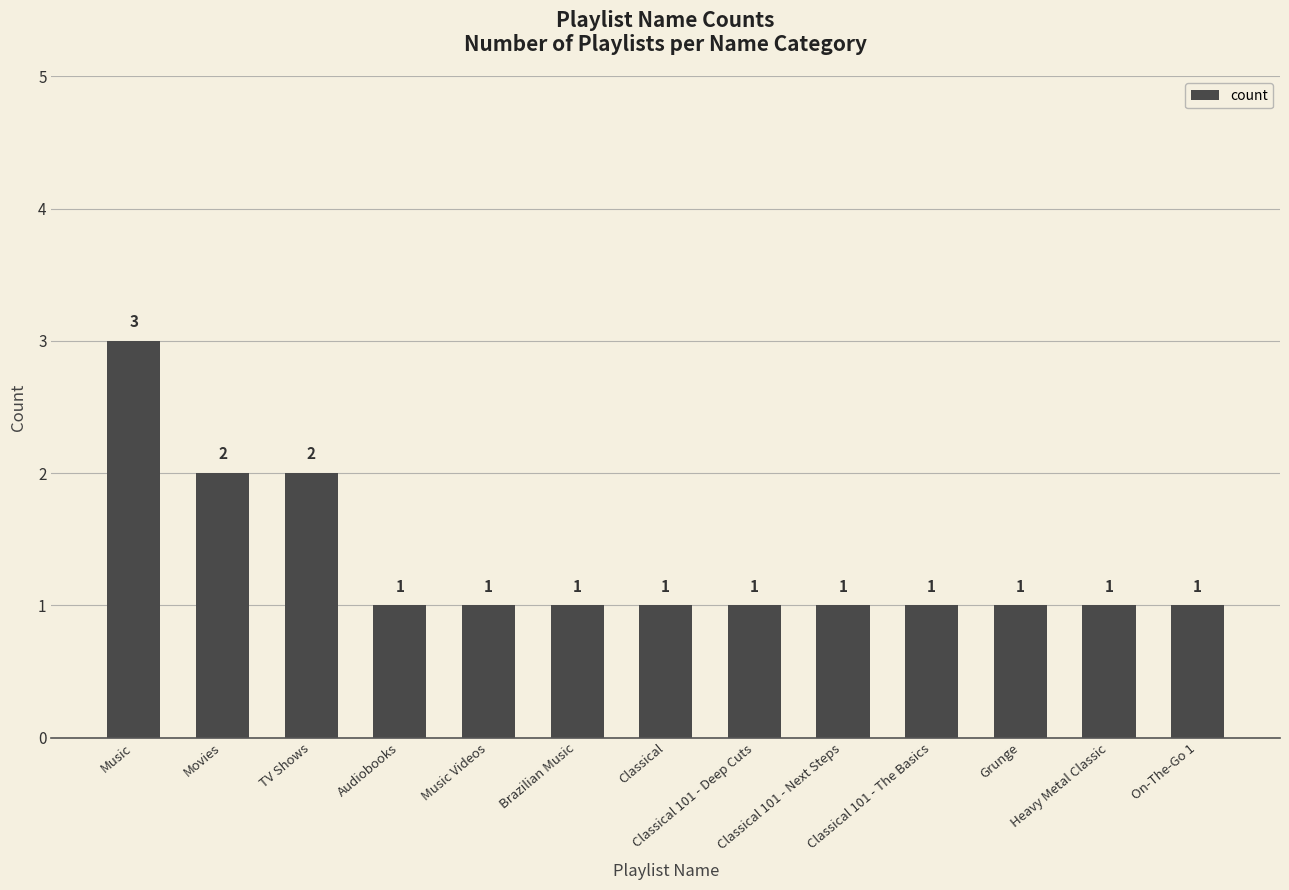

Does the chart contain stacked bars?

No